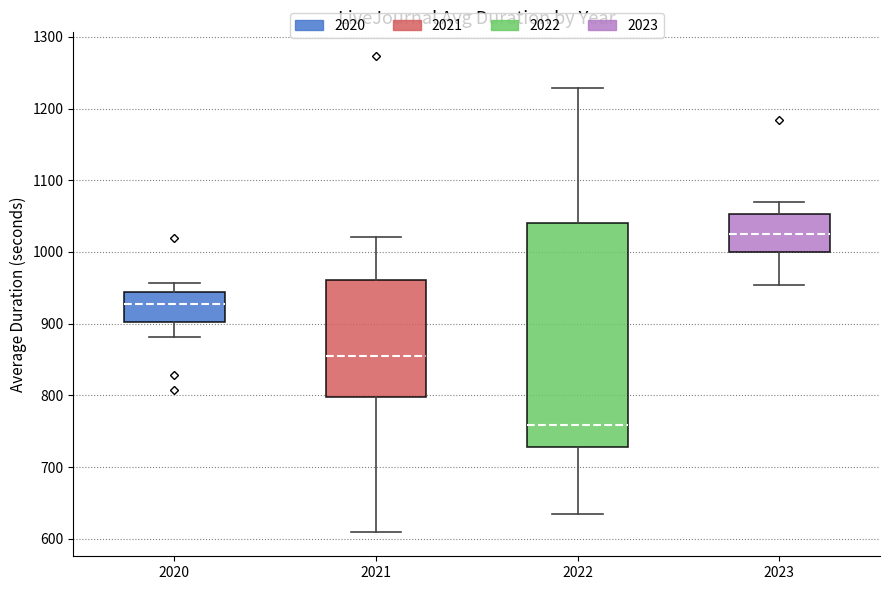

Reading left to right, read every box against the y-axis: the position of its median line, the range the box covers, and the ends of its whiskers. The values are not printed on the chart, so give them approximately, as read against the axis.

2020: median 930, box 900 to 940, whiskers 880 to 960
2021: median 850, box 800 to 960, whiskers 610 to 1020
2022: median 760, box 730 to 1040, whiskers 640 to 1230
2023: median 1030, box 1000 to 1050, whiskers 950 to 1070